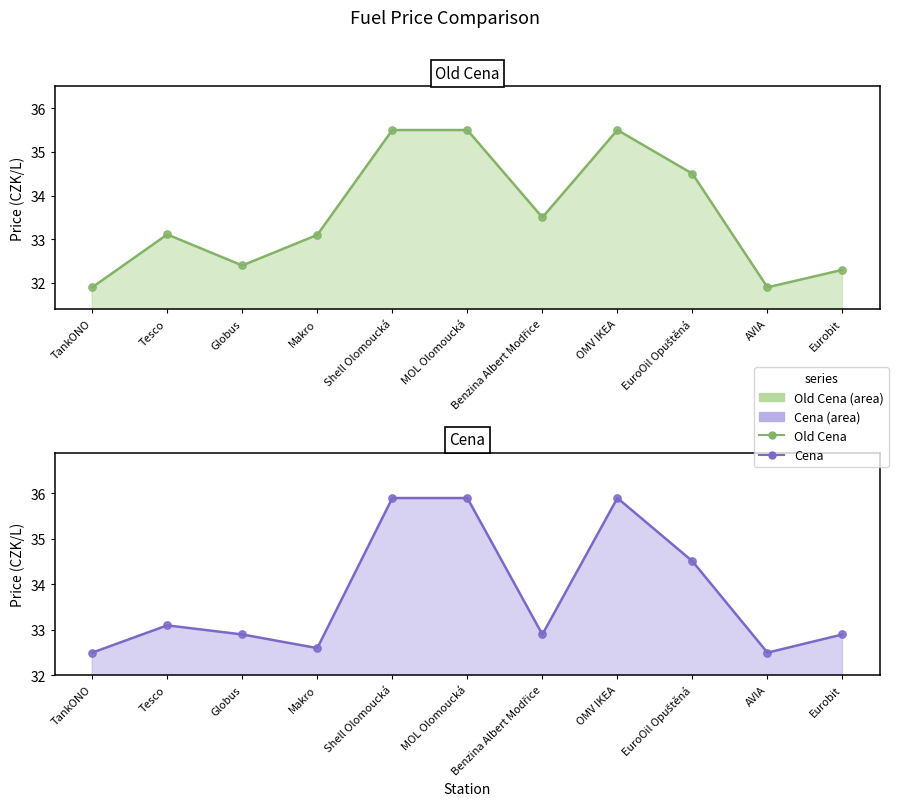

Which series reaches the minimum Y coordinate?

Old Cena line